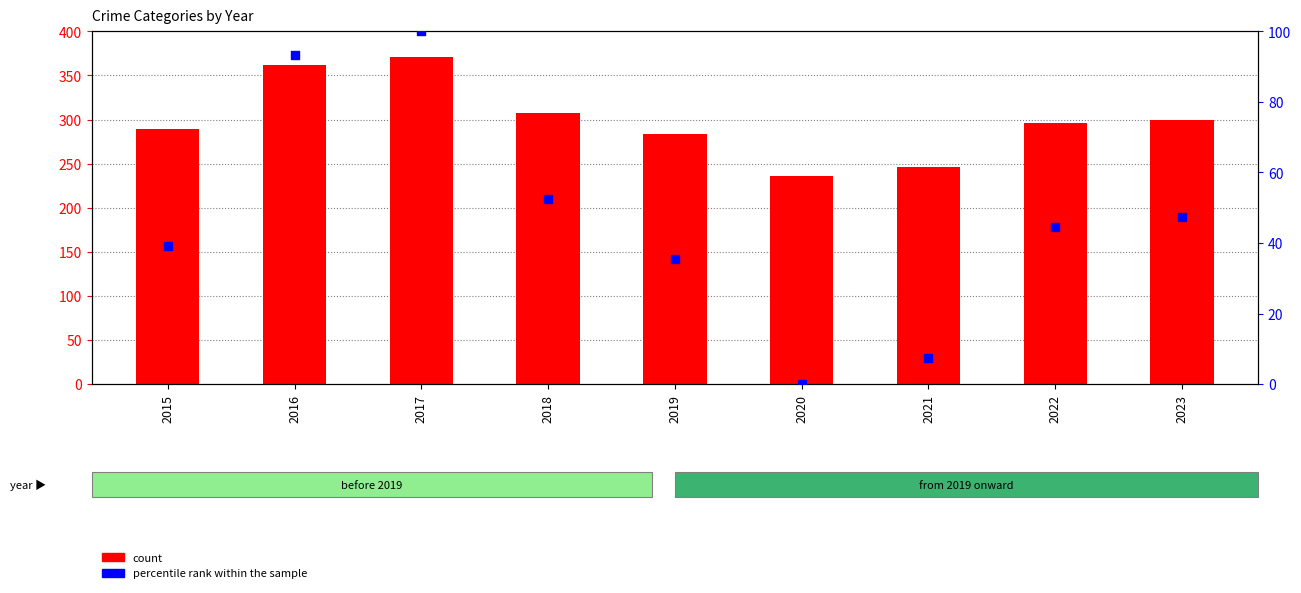

At how many categories does at least one series exceed 23?

9